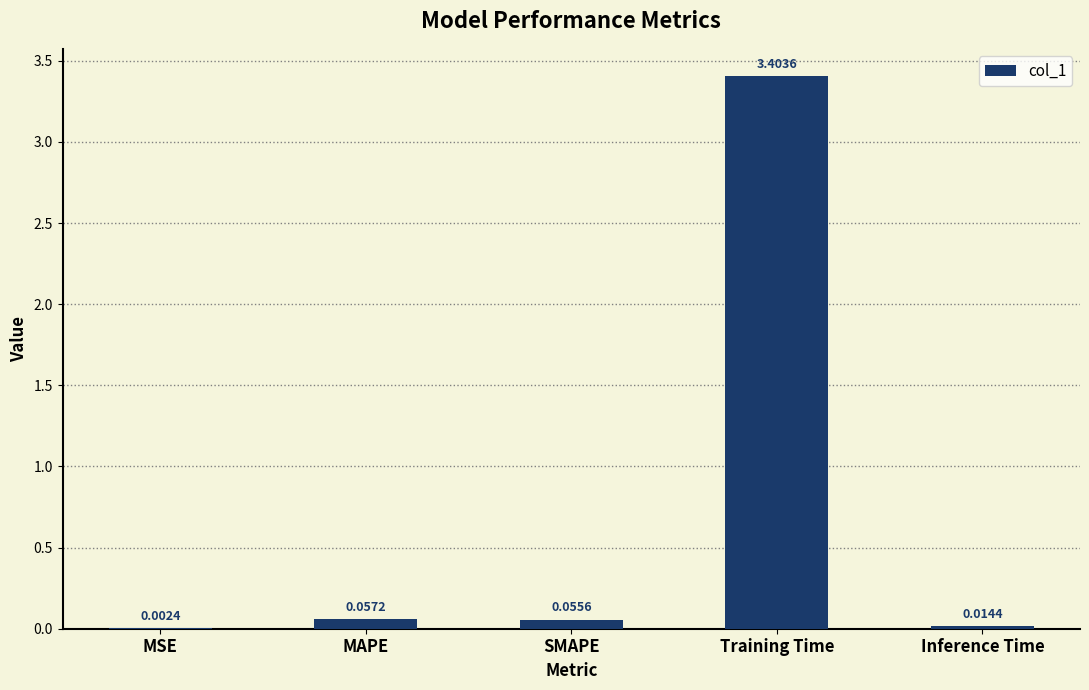

Which label corresponds to the largest value in the chart?

Training Time